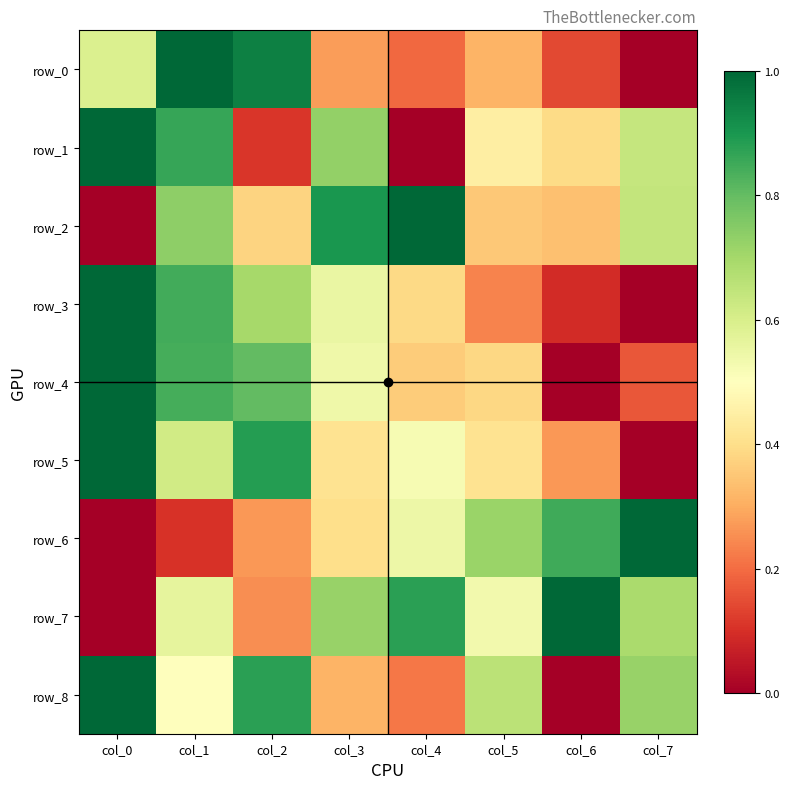

What is the greatest value displayed?

1.0